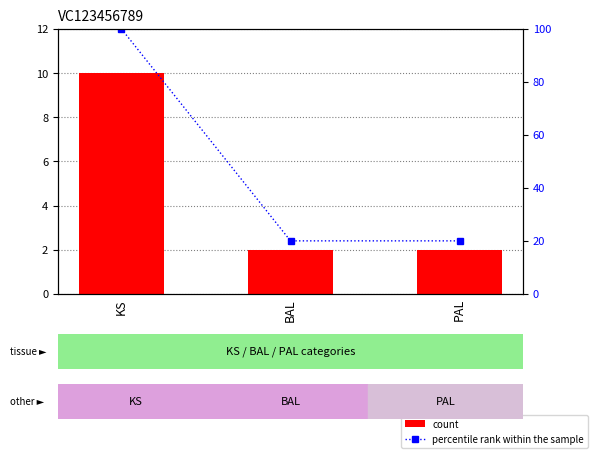

Reading right to left, list all the values displayed in this chart.

count: PAL=2	BAL=2	KS=10
percentile rank within the sample: PAL=20	BAL=20	KS=100